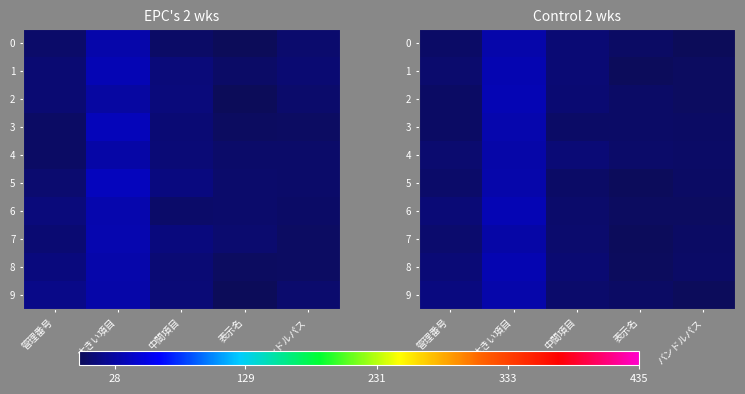

List the series in order of their peak value, lowest first.

row_7, row_4, row_9, row_0, row_5, row_3, row_1, row_8, row_2, row_6